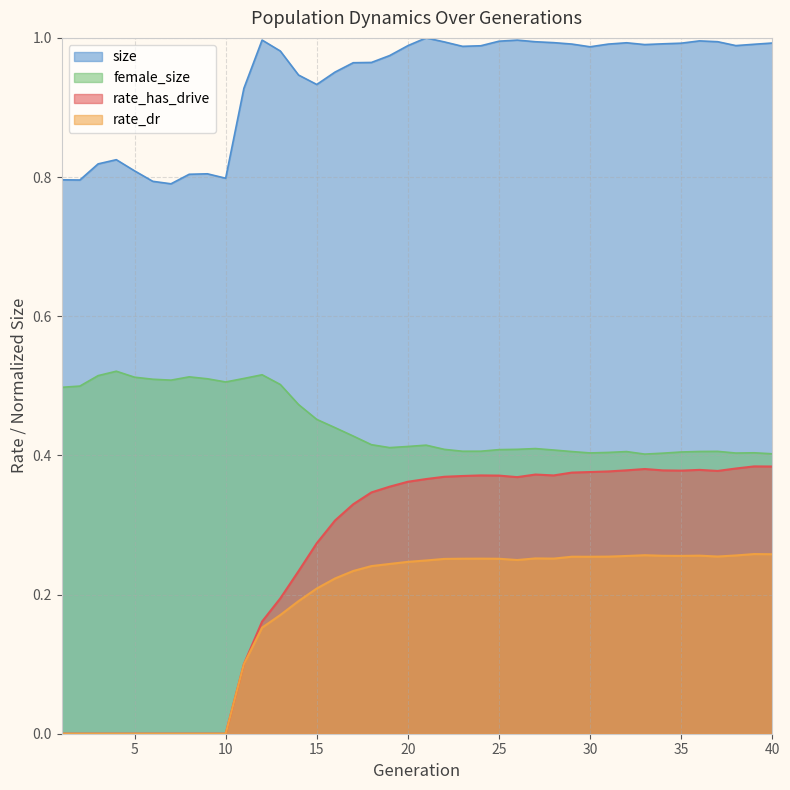

What is the total value across all series at 21?

0.6